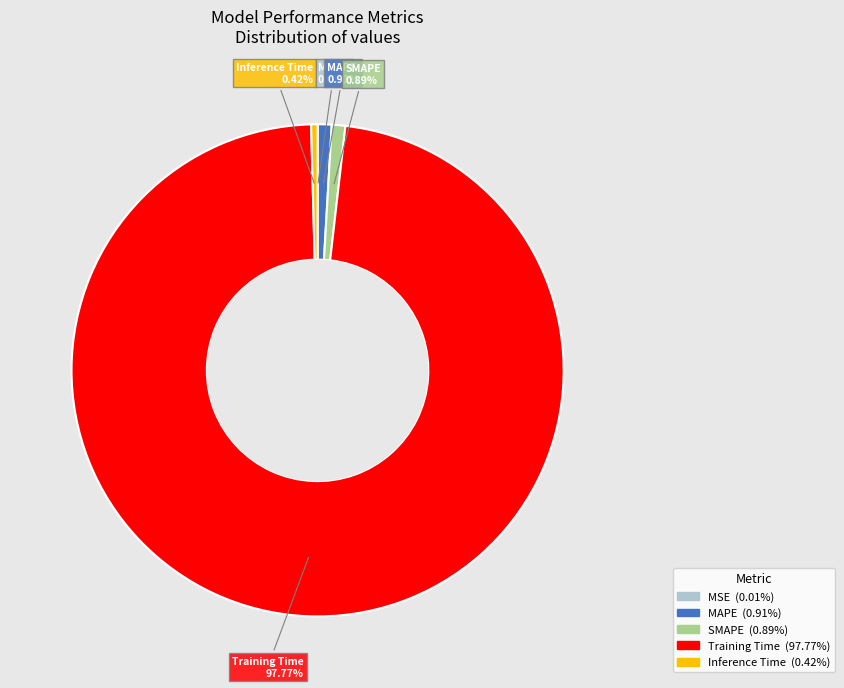

To the nearest percent, what portion does MAPE represent?

1%